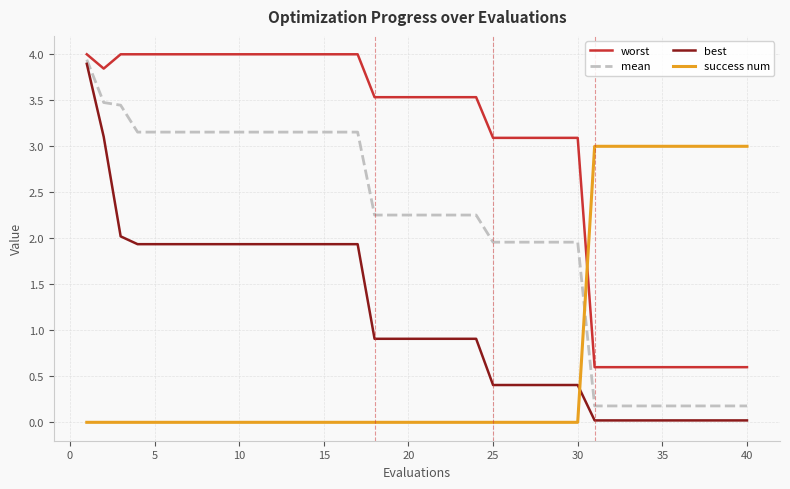

Which series ends up on top after the final intersection of success num and best?

success num